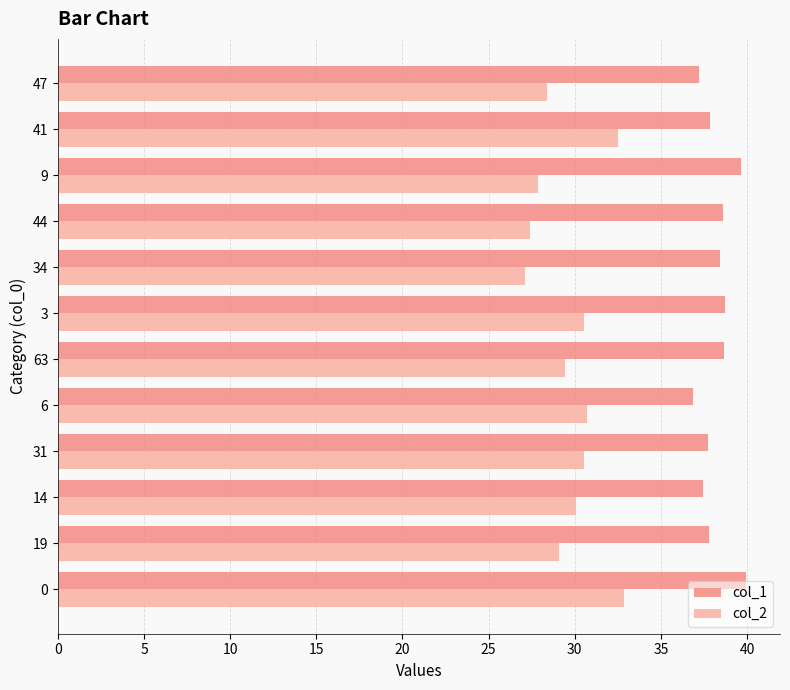

Which series has the largest total across all categories?

col_1